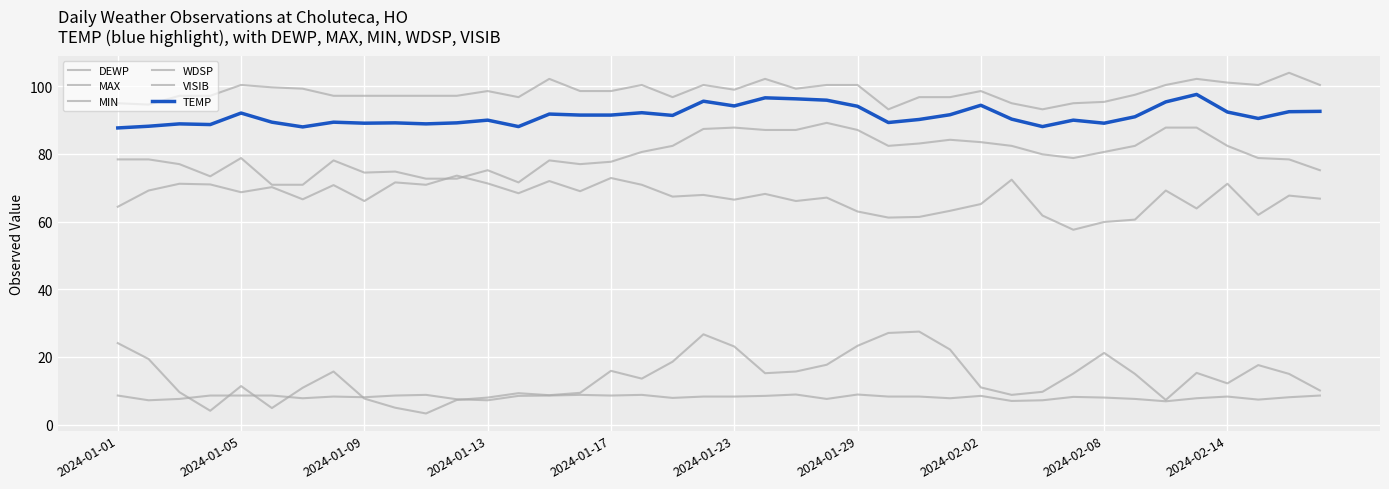

Which series has the largest total across all categories?

MAX